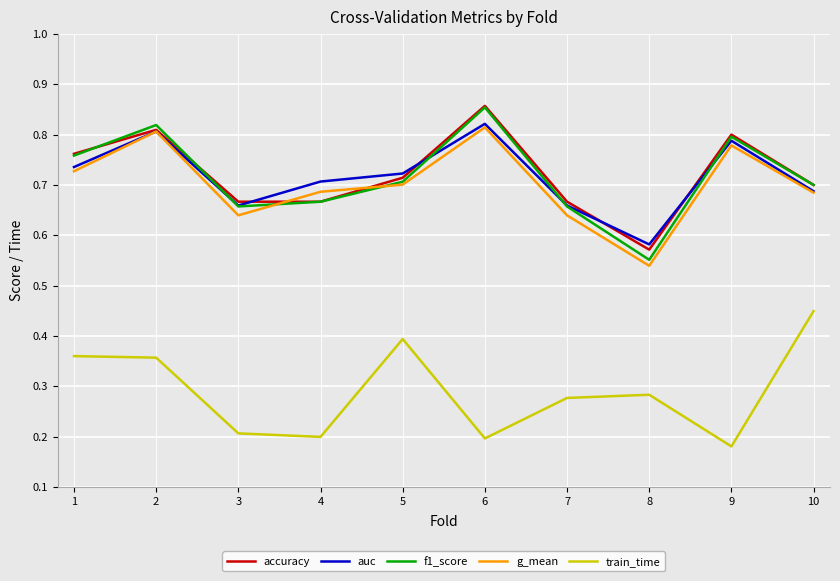

What is the total value across all series at 3?

2.8